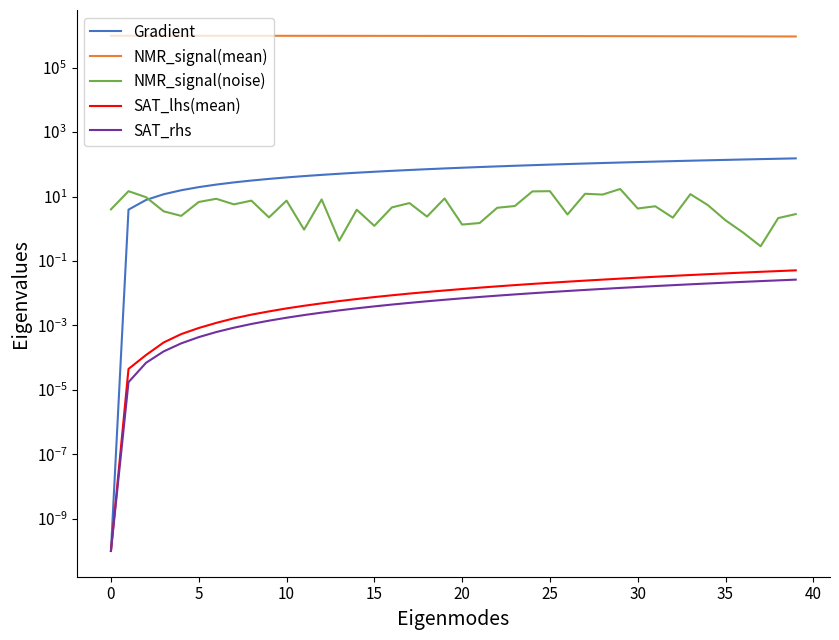

What is the label of the 29th point from the right?

11